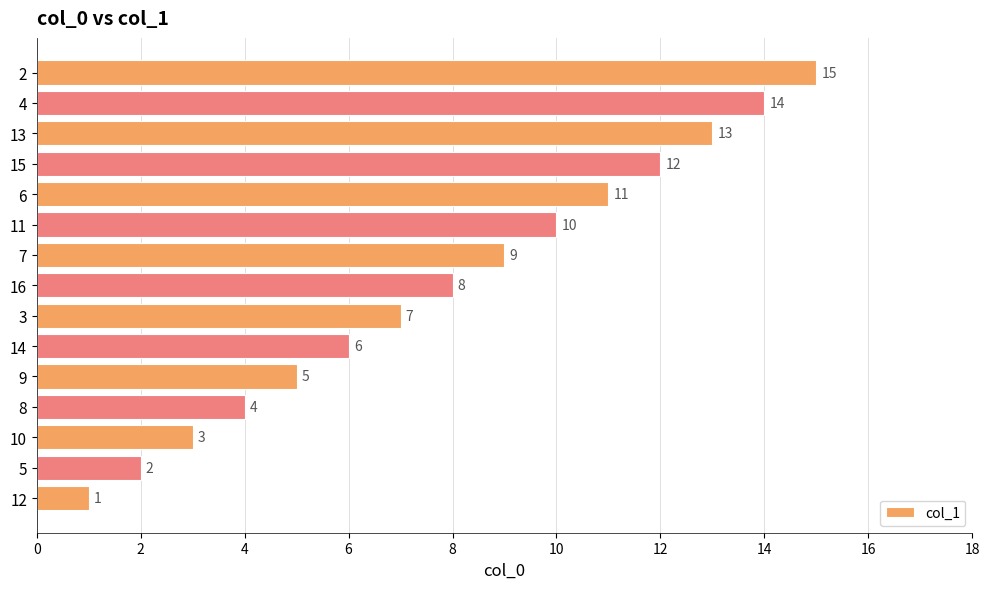

What is the sum of the values at 11 and 10?

13